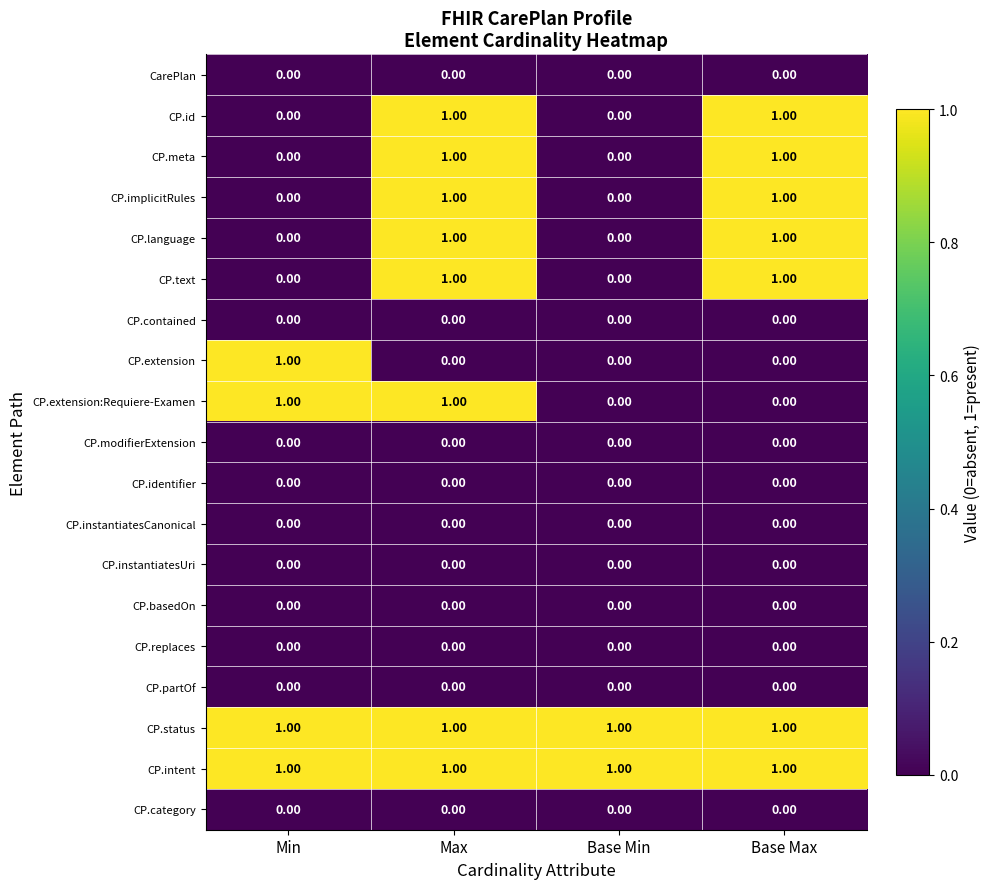

What is the total value across all series at Base Max?

7